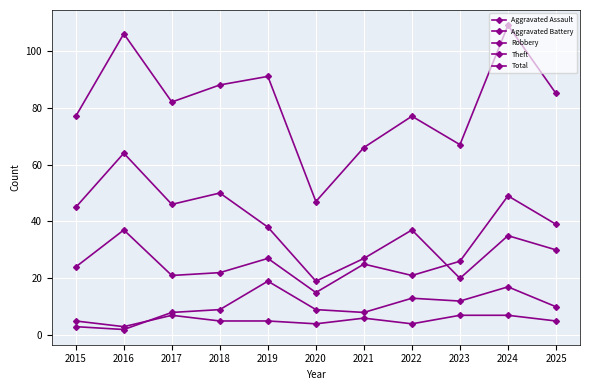

How many interior local peaks does the Aggravated Battery series have?

3